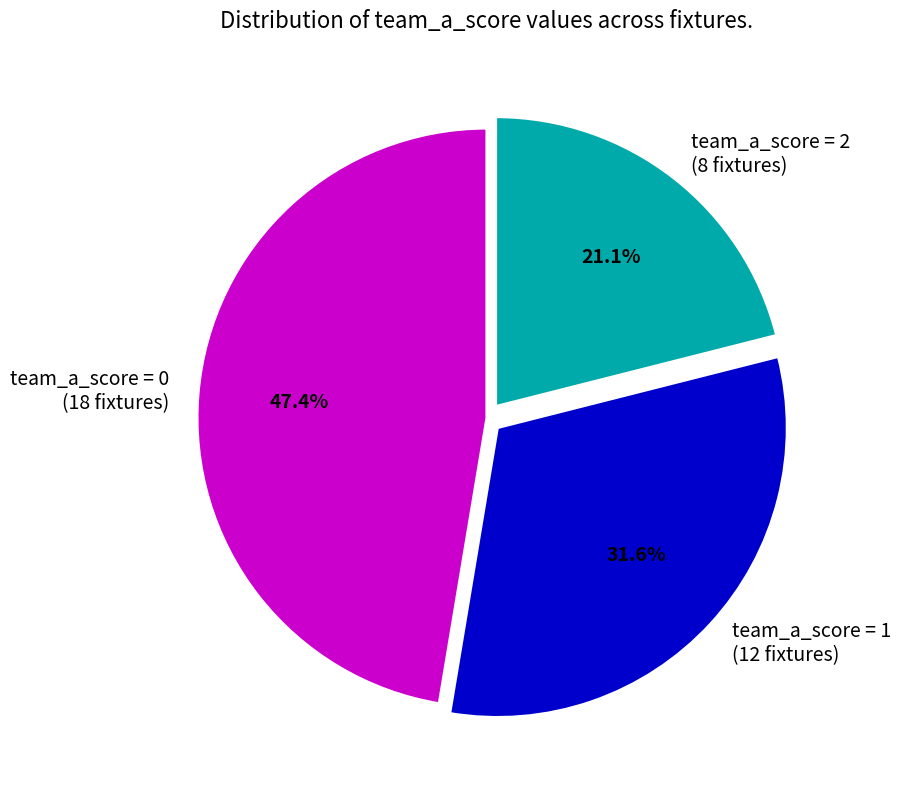

What is the ratio of the value at team_a_score = 2 (8 fixtures) to the value at team_a_score = 0 (18 fixtures)?

0.4